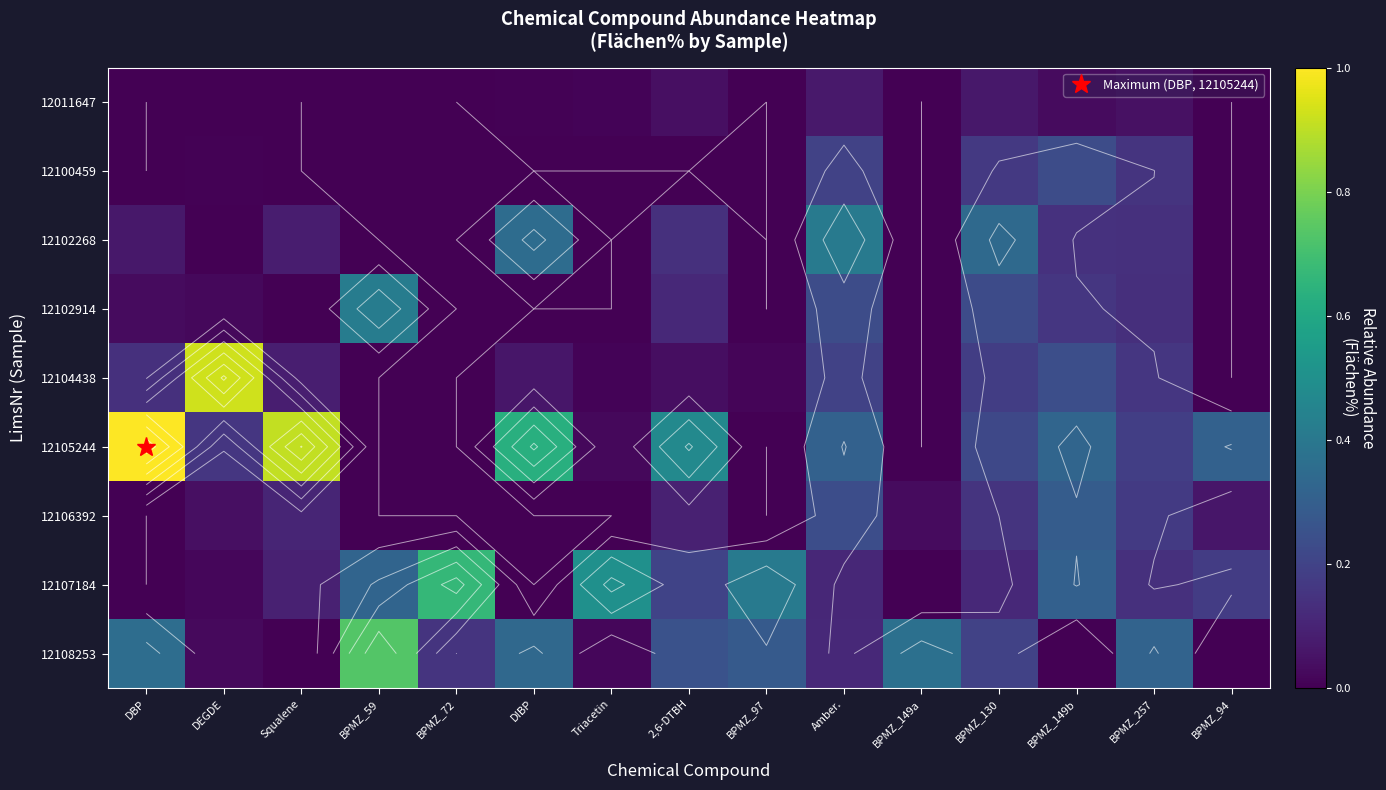

The 12105244 series shows -0.7 at BPMZ_97. True or false?

False